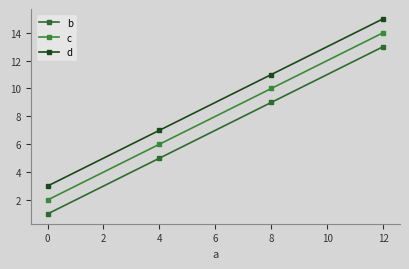

Rank the series by their maximum value, from lowest to highest.

b, c, d